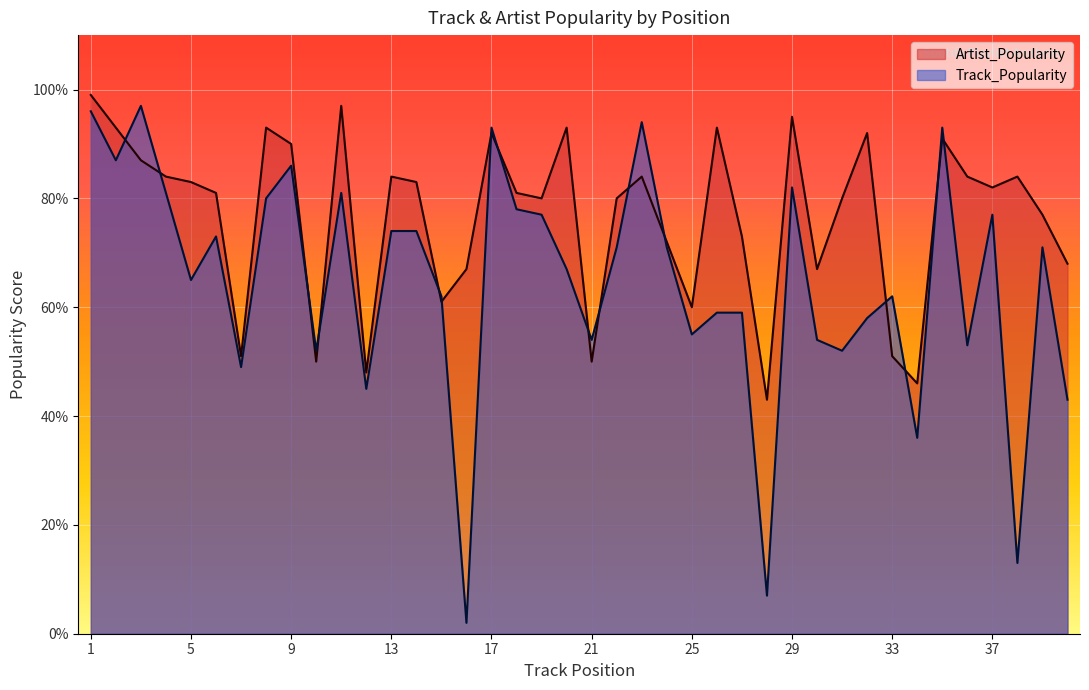

What is the sum of all Artist_Popularity values?

3069